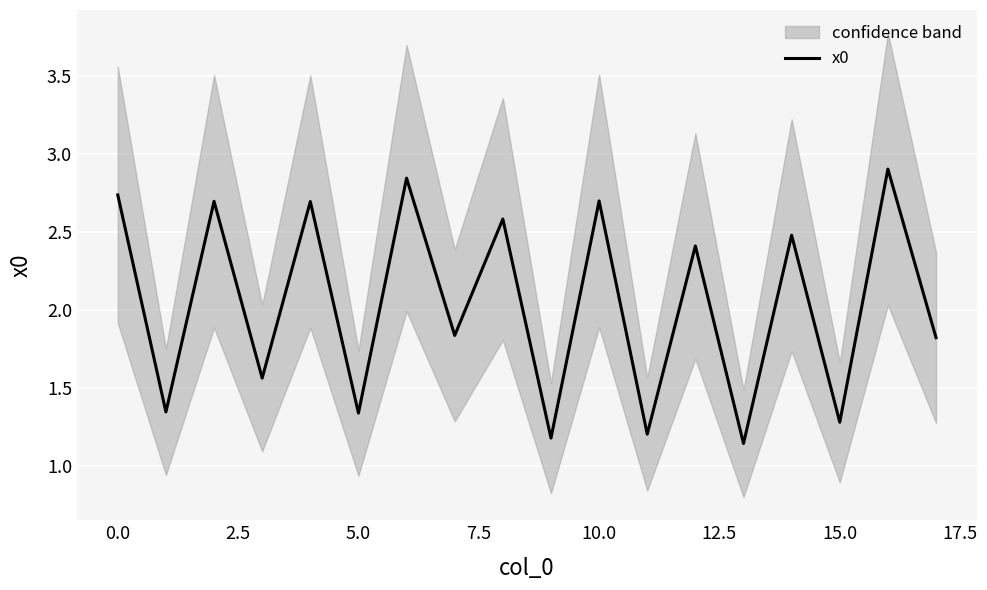

What is the difference between the maximum and minimum values?

1.8